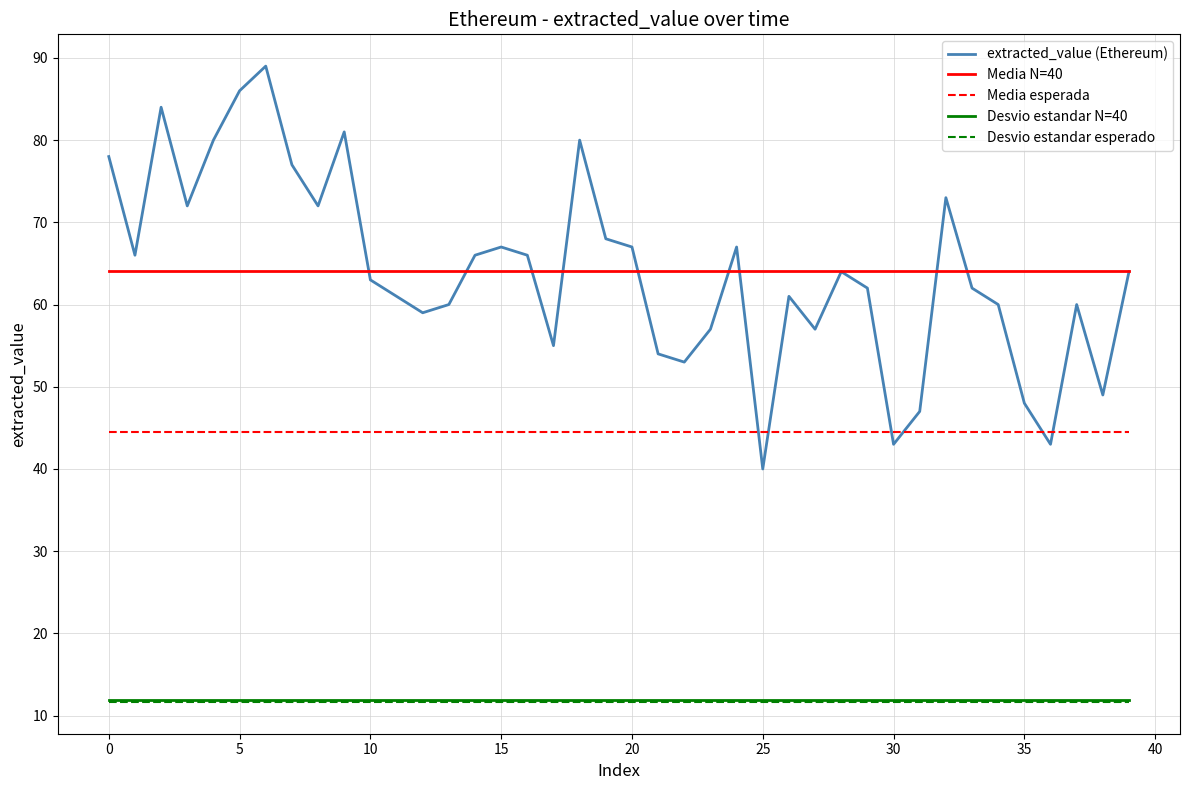

What is the maximum value for Desvio estandar esperado?

11.7